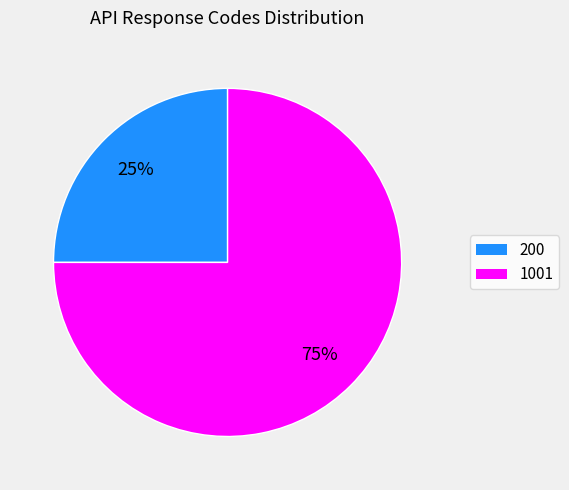

How many slices are in this pie chart?

2